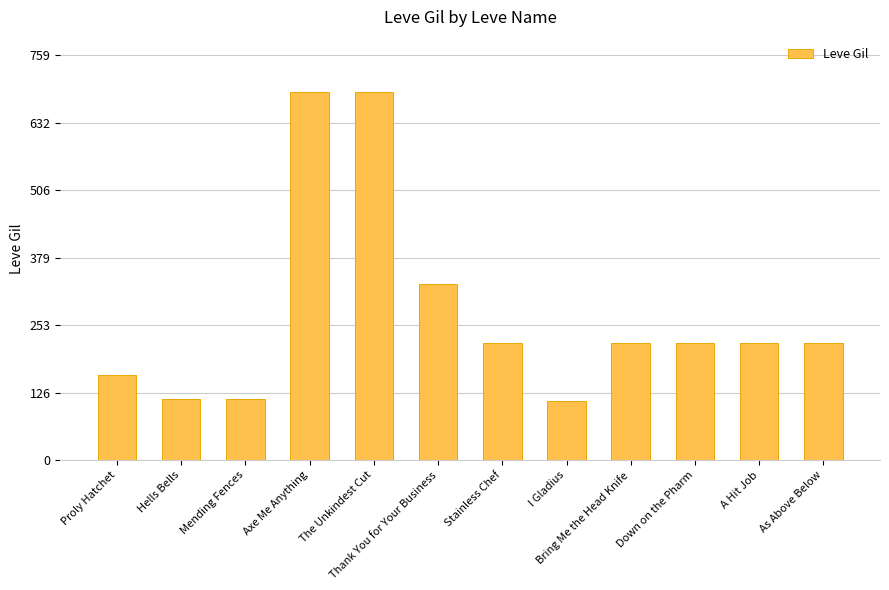

What is the minimum value shown in the chart?

110